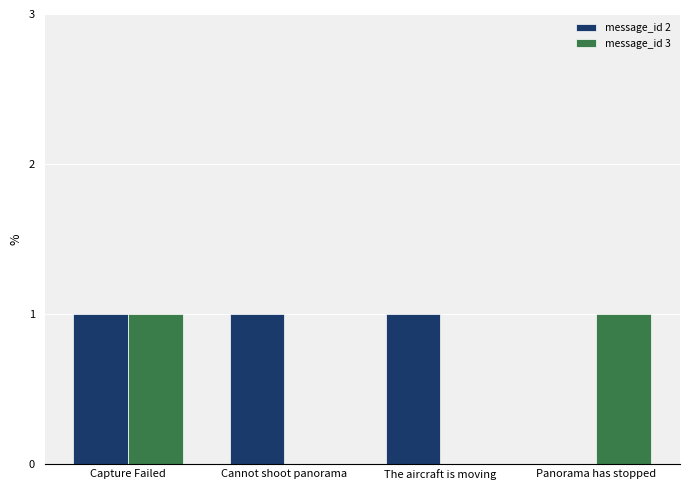

Is the value of message_id 3 at Cannot shoot panorama greater than the value of message_id 2 at Capture Failed?

No